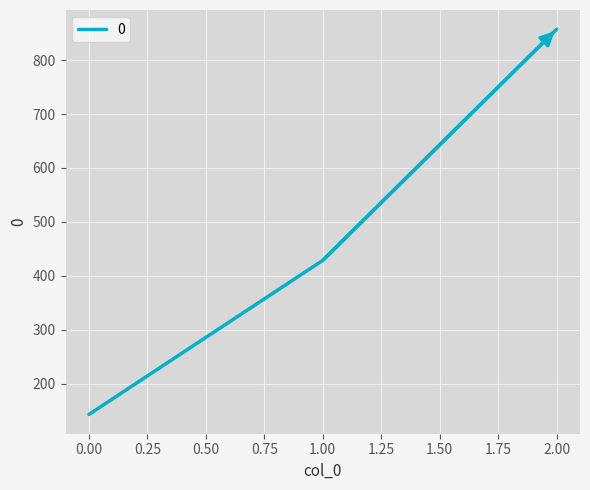

What is the average value?

476.2